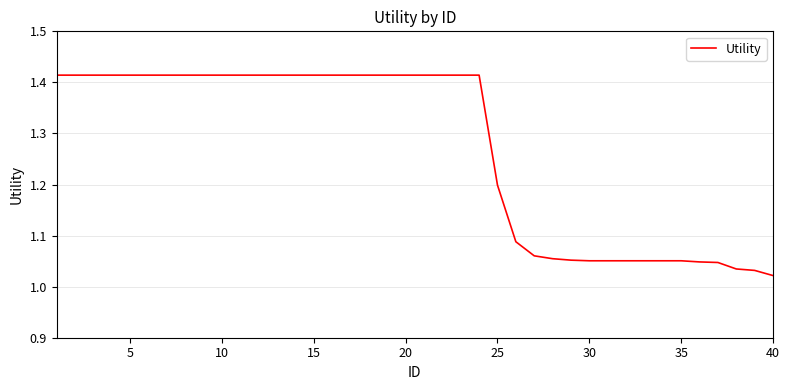

True or false: there are more than 0 points higher than both neighbors.

False